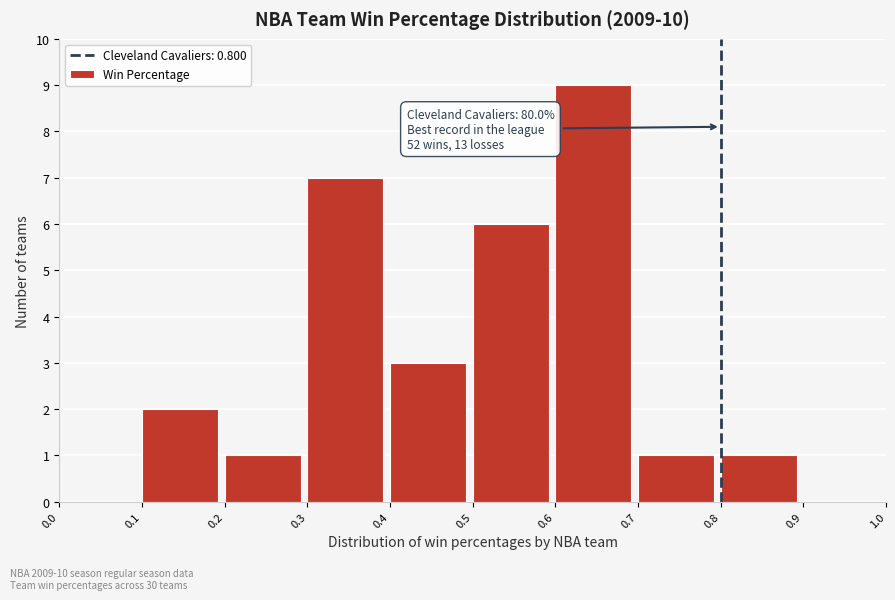

Which range on the x-axis has the tallest bar?

0.6 to 0.7